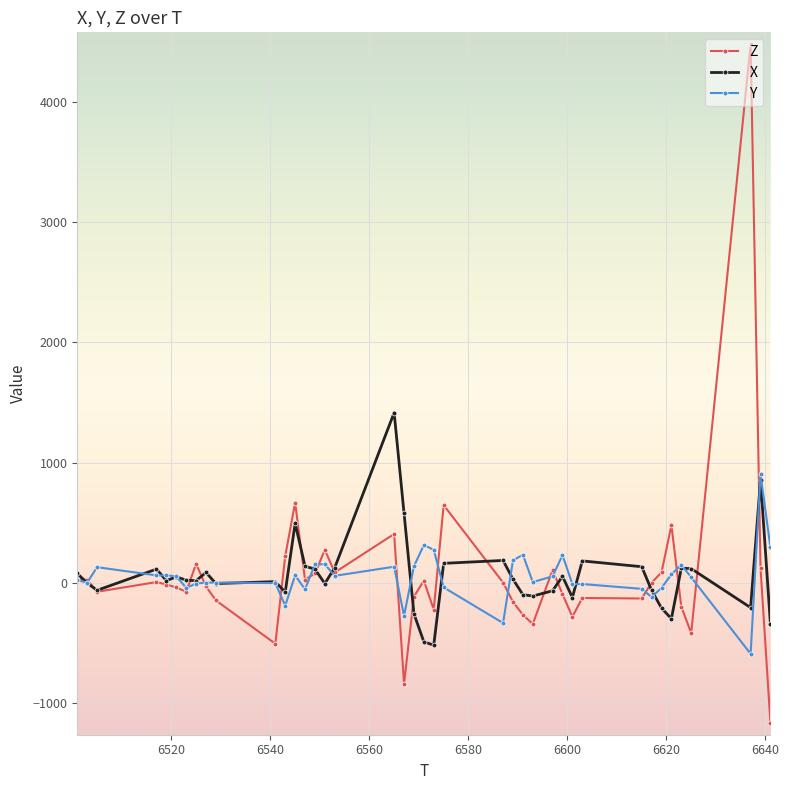

Which series has the largest range (max minus min)?

Z